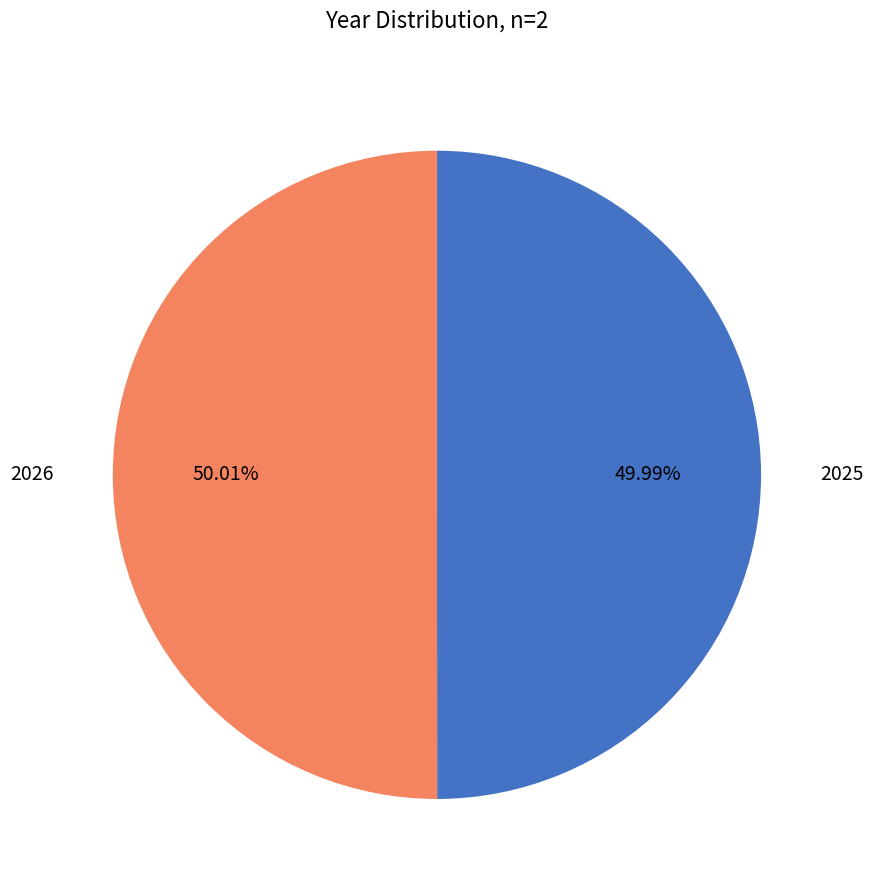

Is there any slice that represents more than half of the pie?

Yes